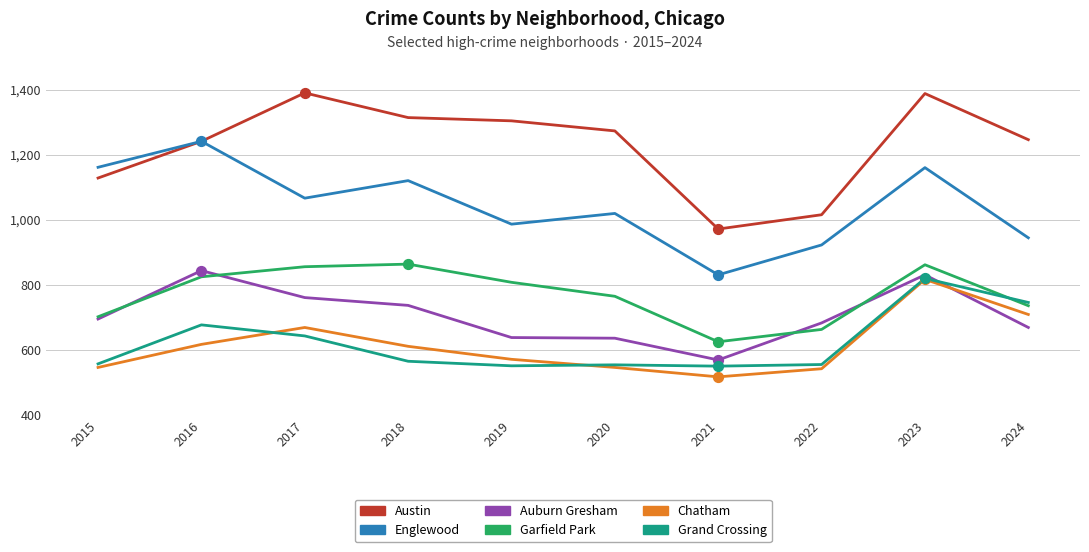

What is the spread (max minus min) of values at 2019?

754